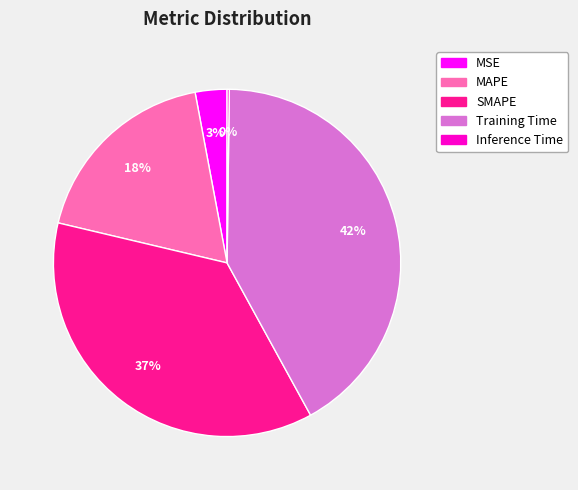

Do MSE and Training Time together represent more than half of the pie?

No